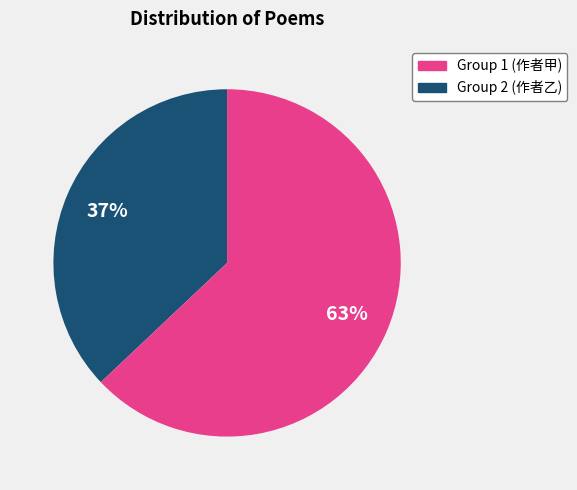

To the nearest percent, what is the average slice percentage?

50%